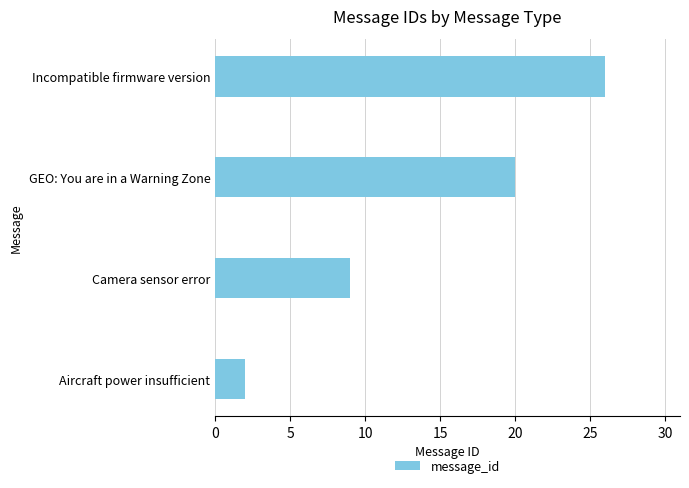

What is the sum of all values?

57